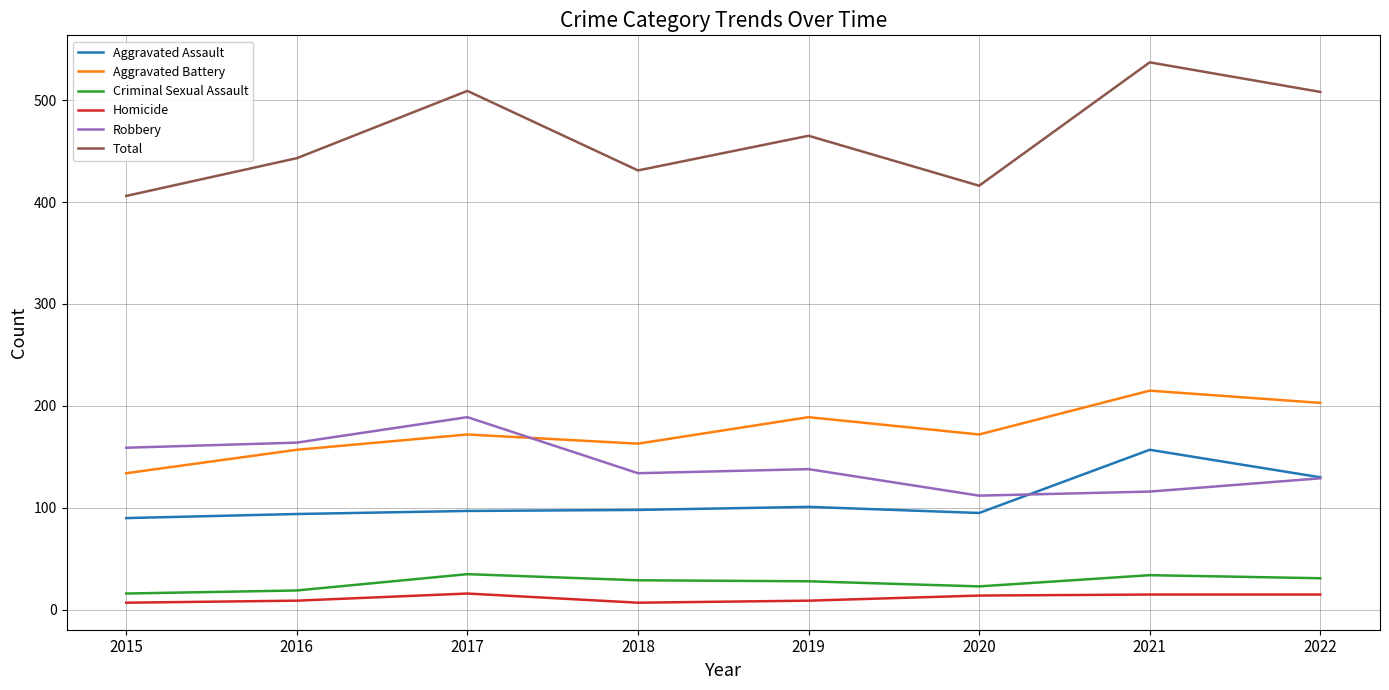

The Aggravated Battery series shows 189 at 2019. True or false?

True